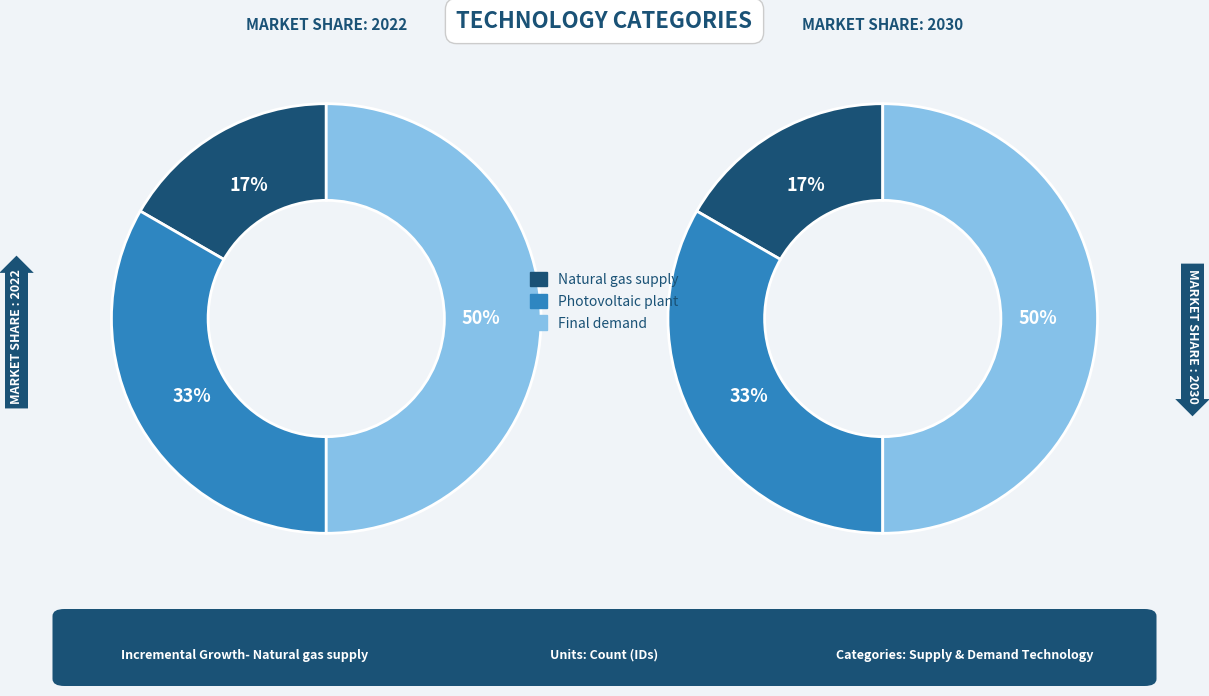

To the nearest percent, what is the combined percentage of Final demand and Photovoltaic plant?

83%